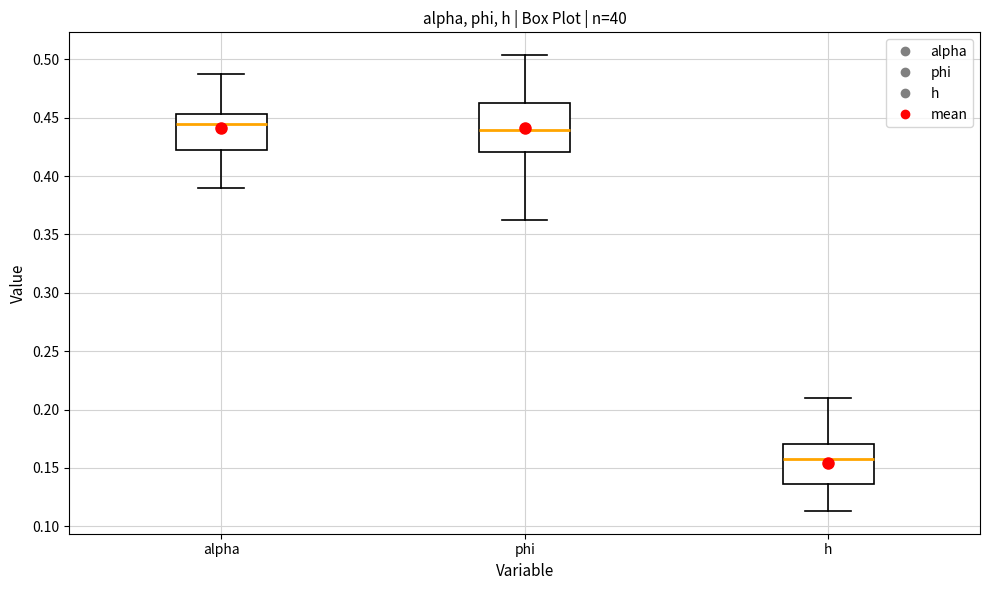

Reading left to right, transcribe this box plot: for each box, give where its median line is, the range the box spans, and where its two whiskers end, as read against the y-axis. The values are not printed on the chart, so give them approximately, as read against the axis.

alpha: median 0.445, box 0.425 to 0.455, whiskers 0.390 to 0.485
phi: median 0.440, box 0.420 to 0.465, whiskers 0.365 to 0.505
h: median 0.155, box 0.135 to 0.170, whiskers 0.115 to 0.210